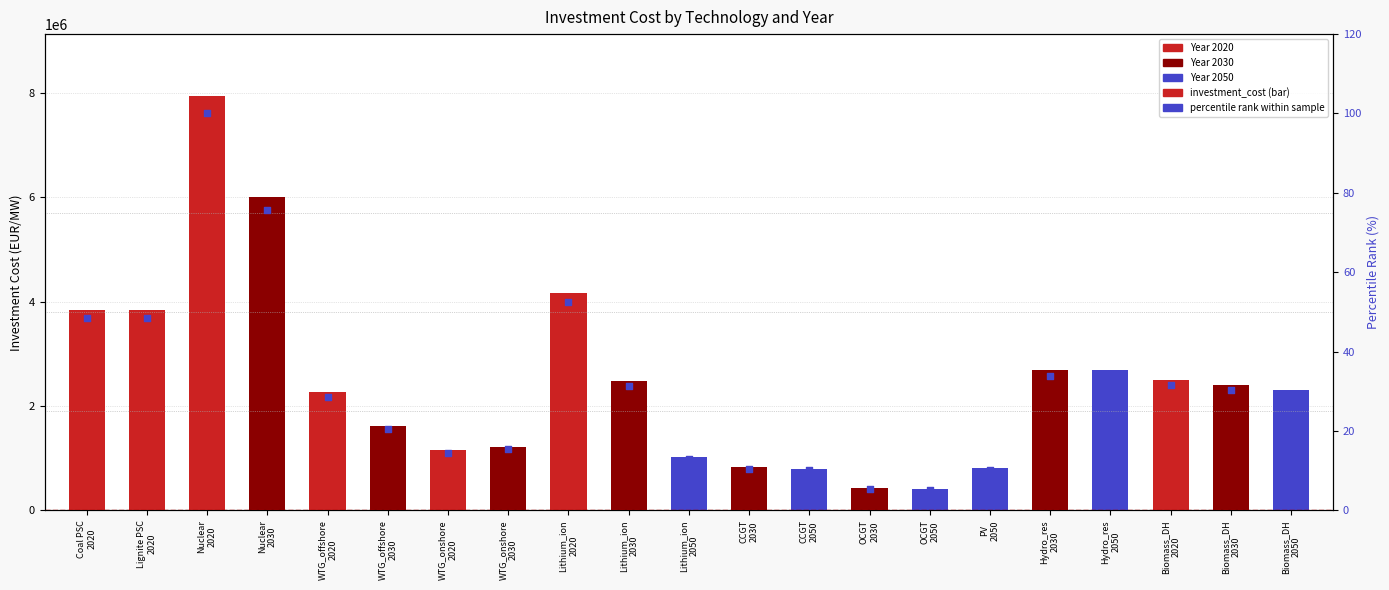

Which series has the largest total across all categories?

investment_cost